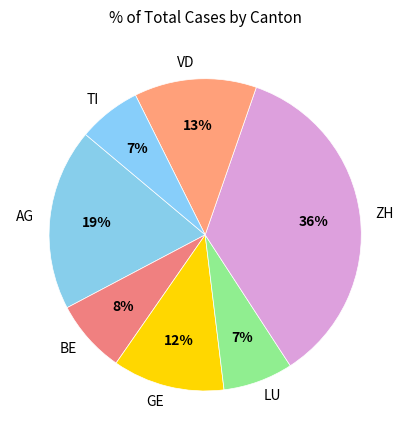

Which has a higher value, TI or GE?

GE